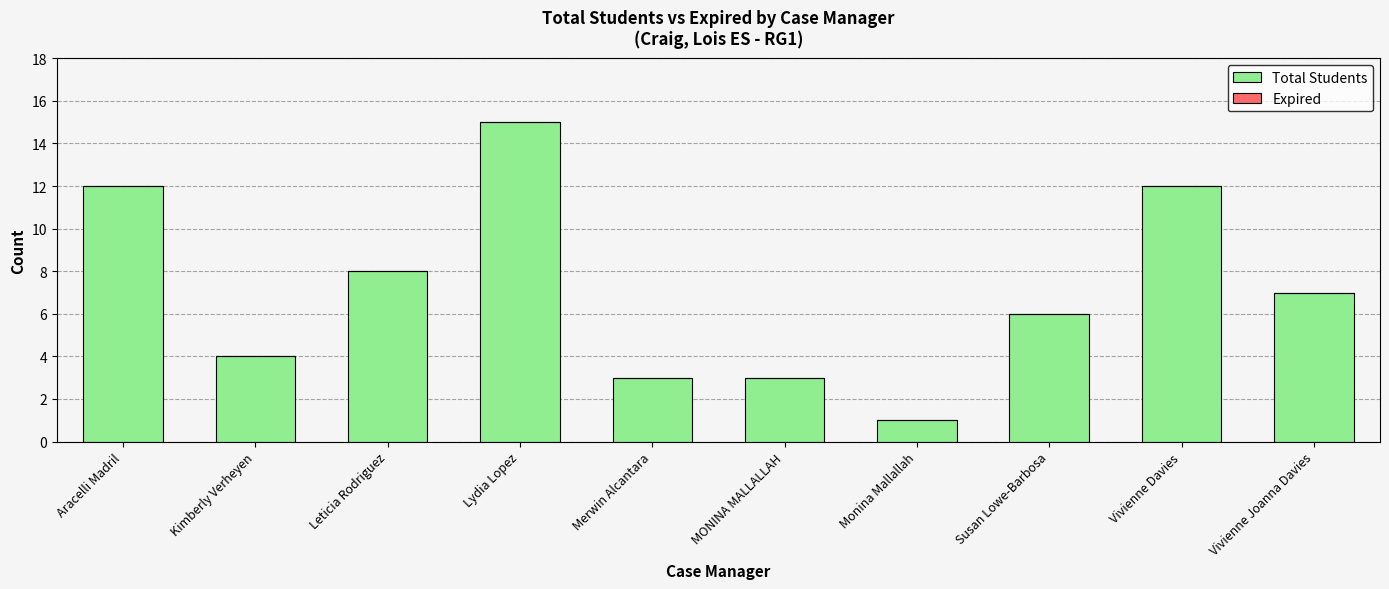

At which category does the chart reach its peak across all series?

Lydia Lopez